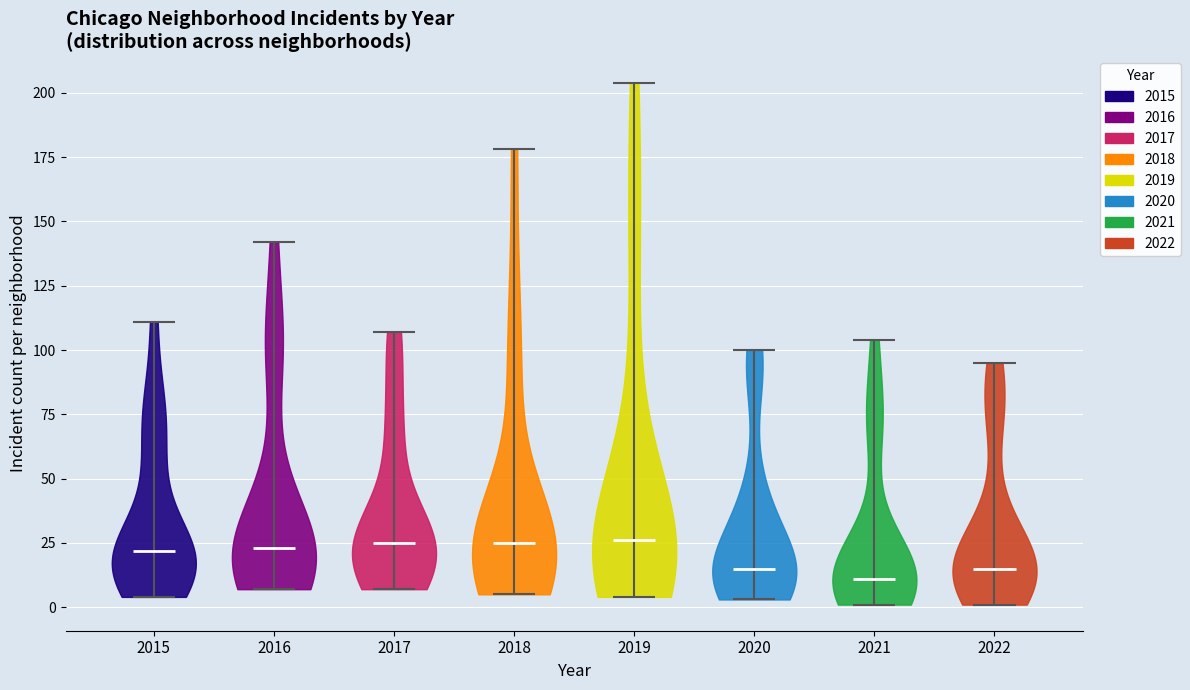

What is the highest point the violin at x = 2021 reaches on the y-axis? The values are not printed on the chart, so give them approximately, as read against the axis.

105